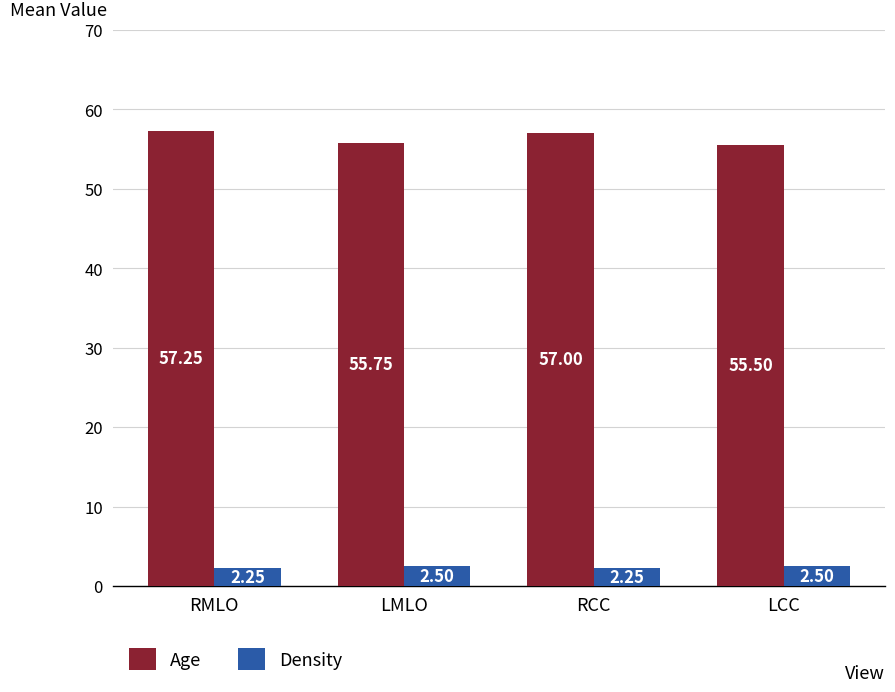

How many values in the Age series are below 57?

2